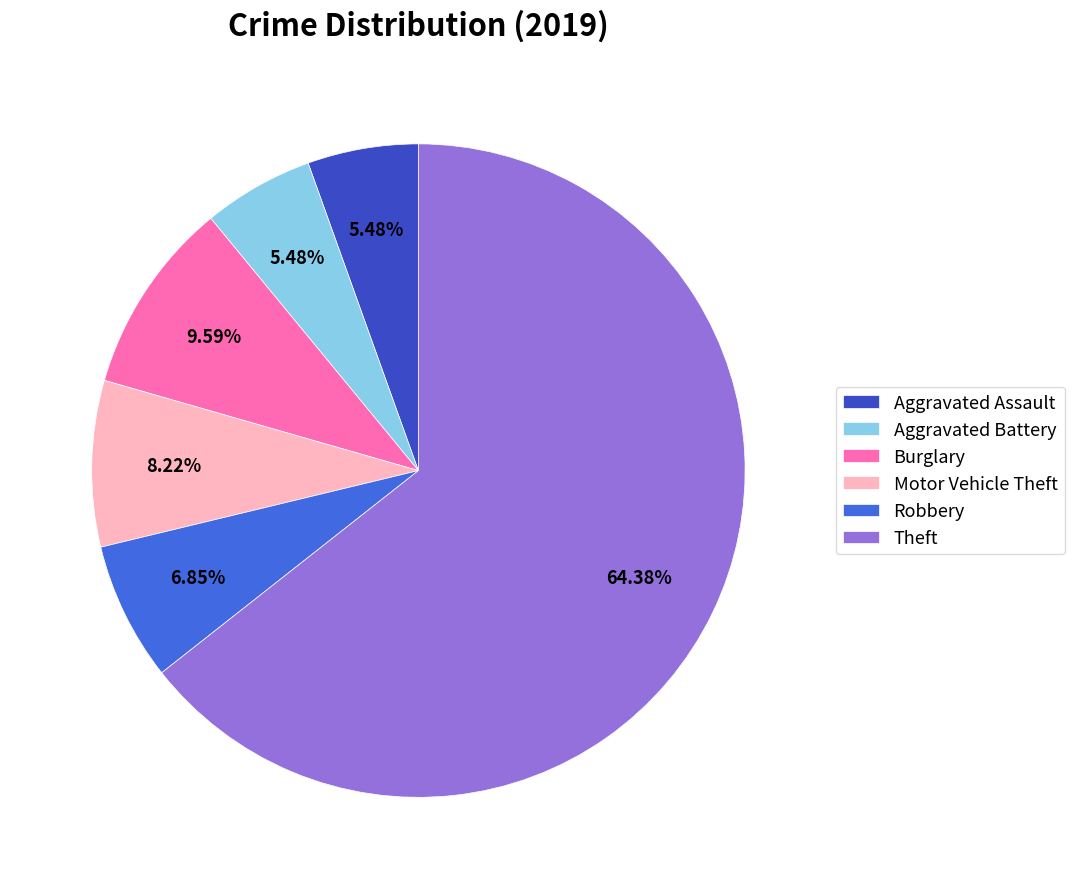

Is there any slice that represents more than half of the pie?

Yes